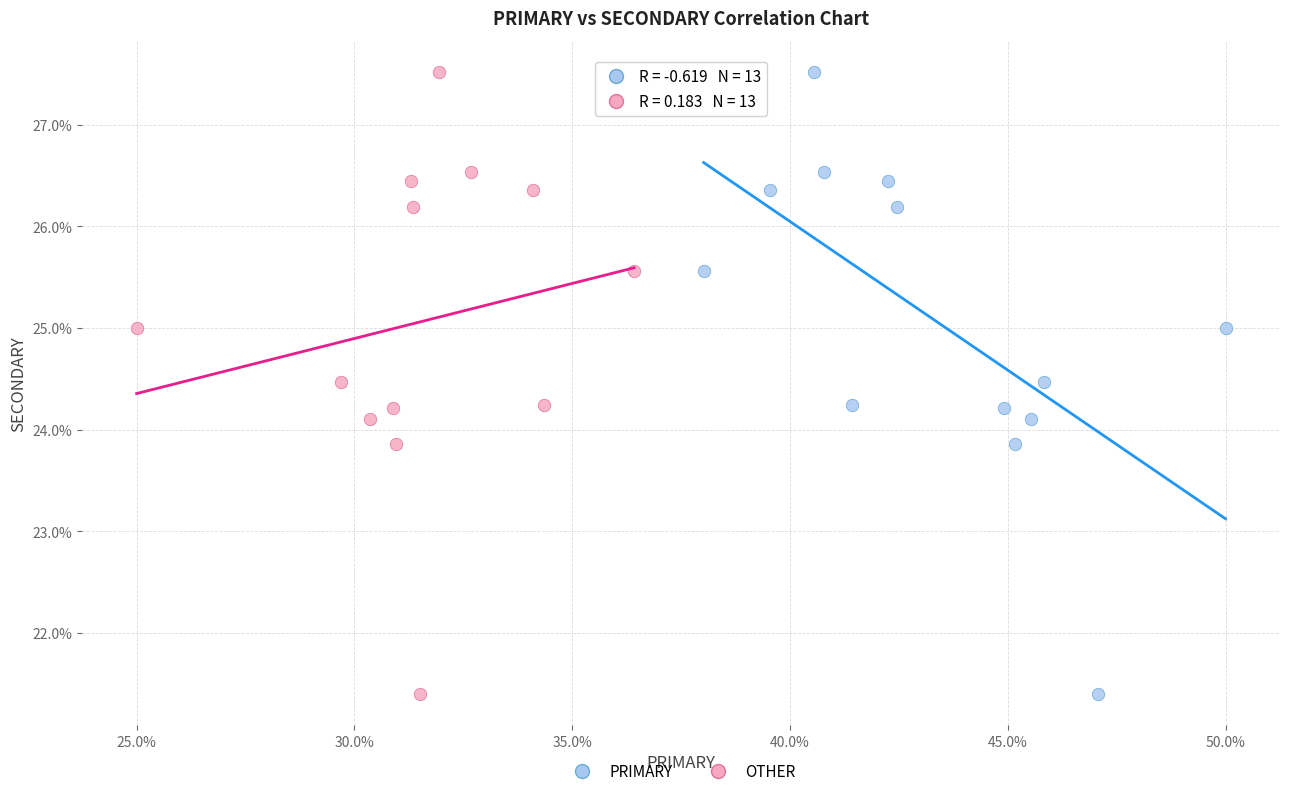

What are all the series names shown in the legend?

PRIMARY, OTHER